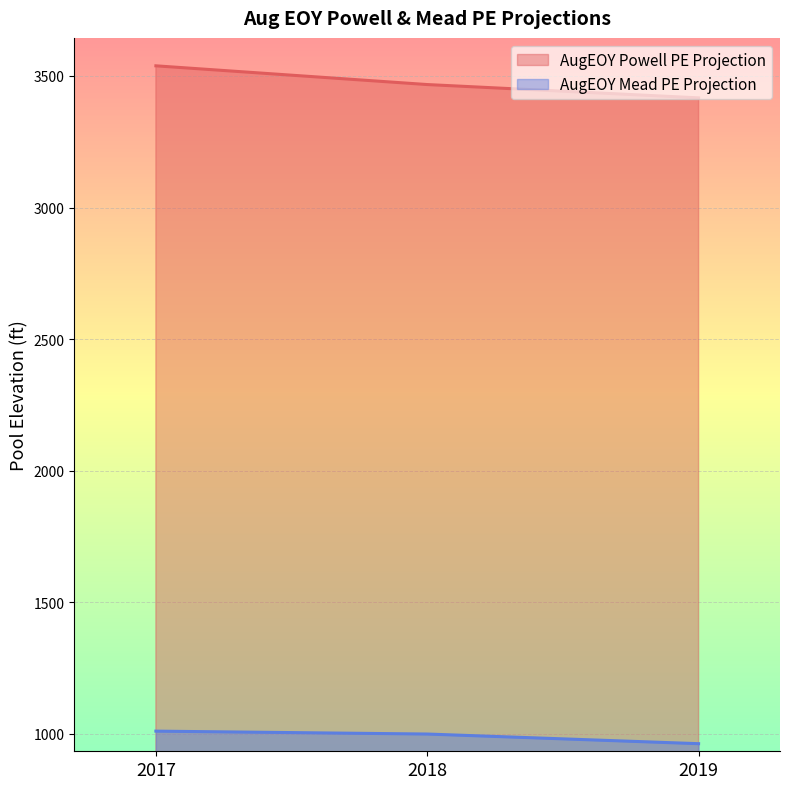

How many distinct data groups are displayed?

2